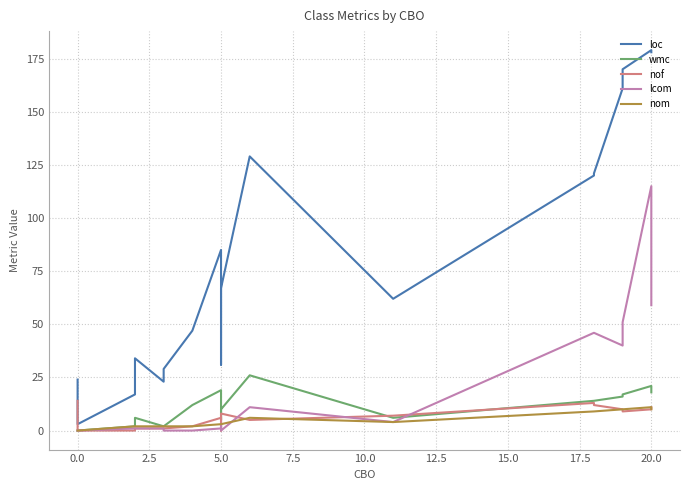

What is the difference between the highest and lowest values at 0.0?

3